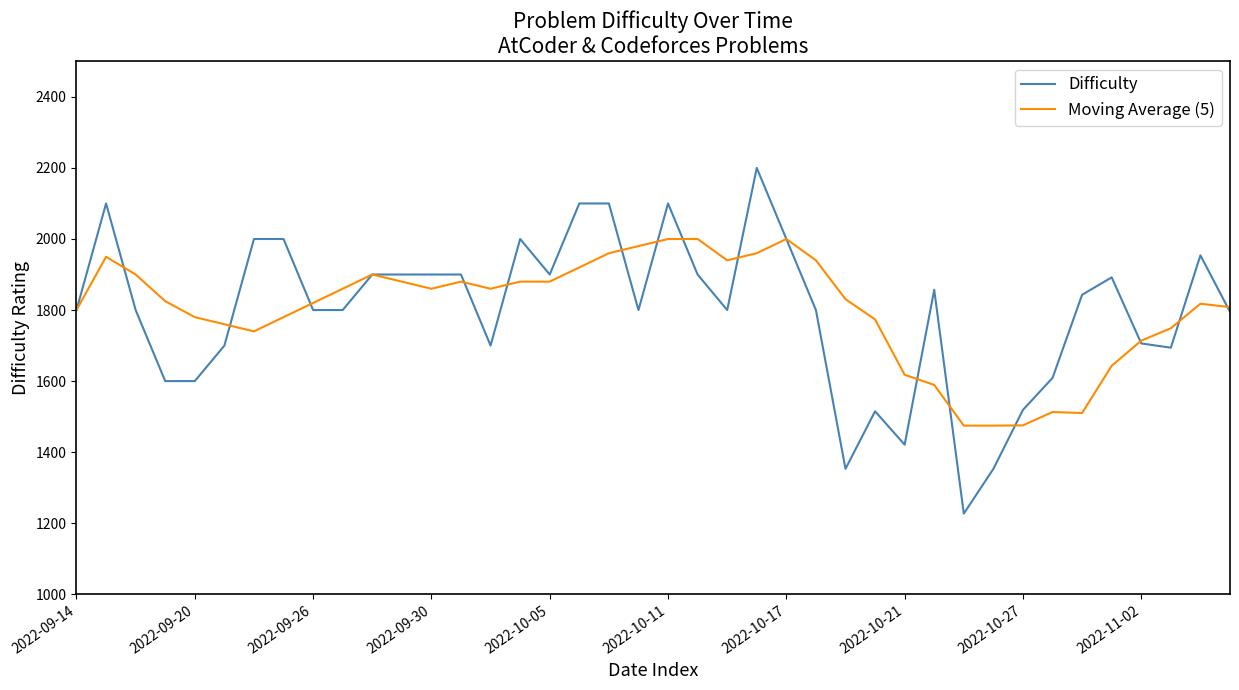

What is the lowest value of the Difficulty series?

1227.0